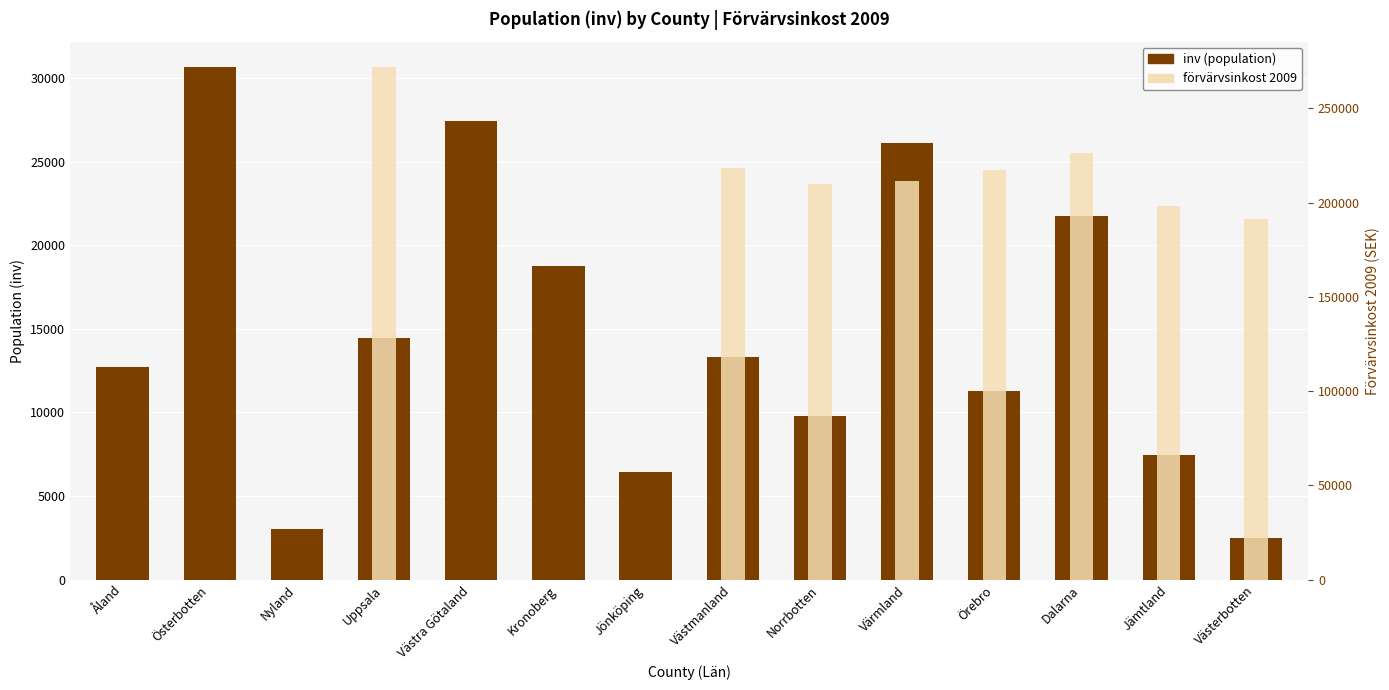

True or false: inv (population) has a value of 2024.4 at Nyland.

False